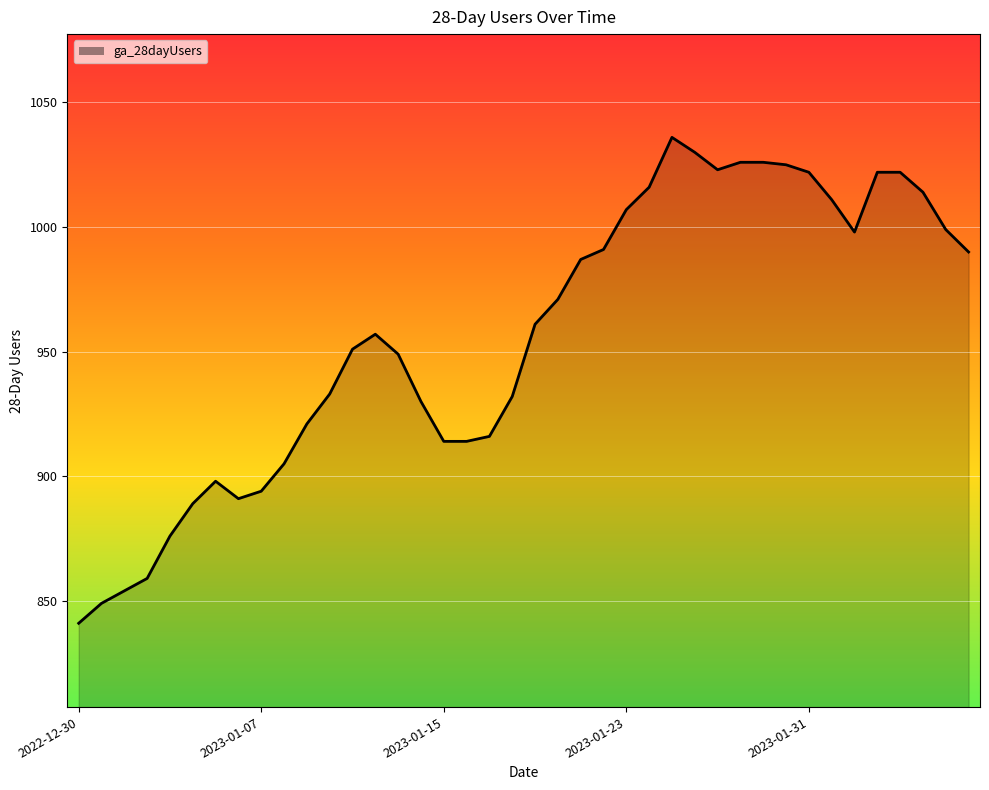

What is the maximum value shown in the chart?

1036